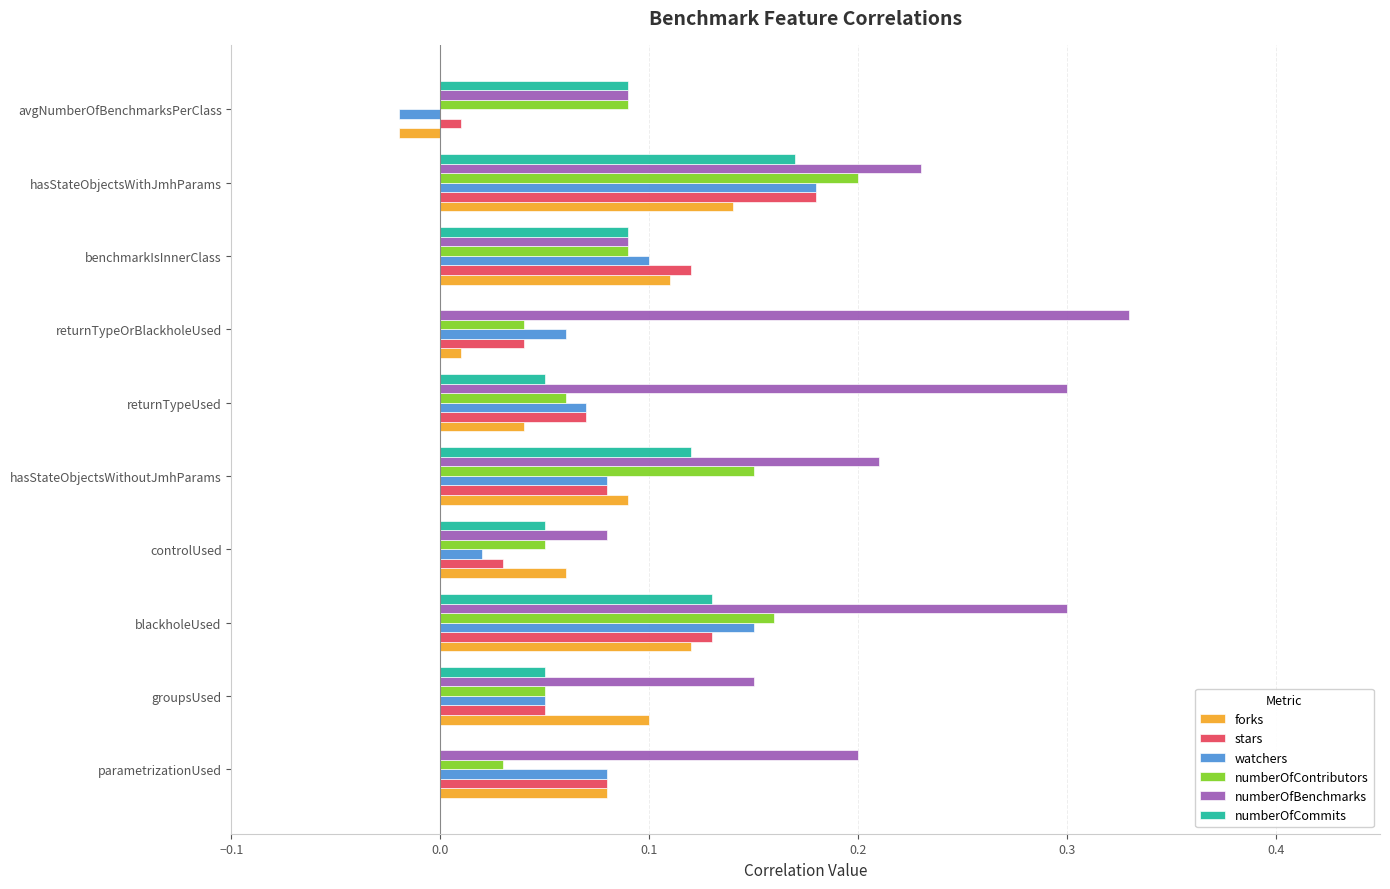

At which label is forks closest to 0?

returnTypeOrBlackholeUsed